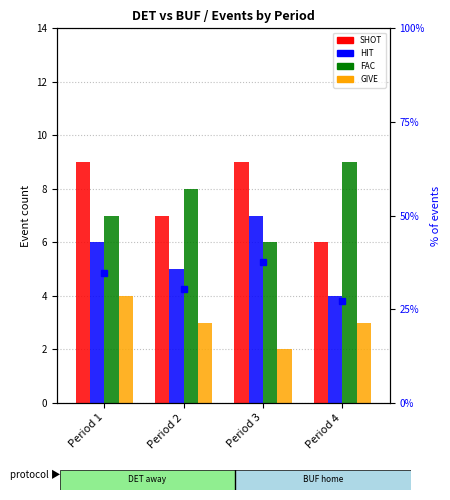

Rank the categories by SHOT value from lowest to highest.

Period 4, Period 2, Period 1, Period 3